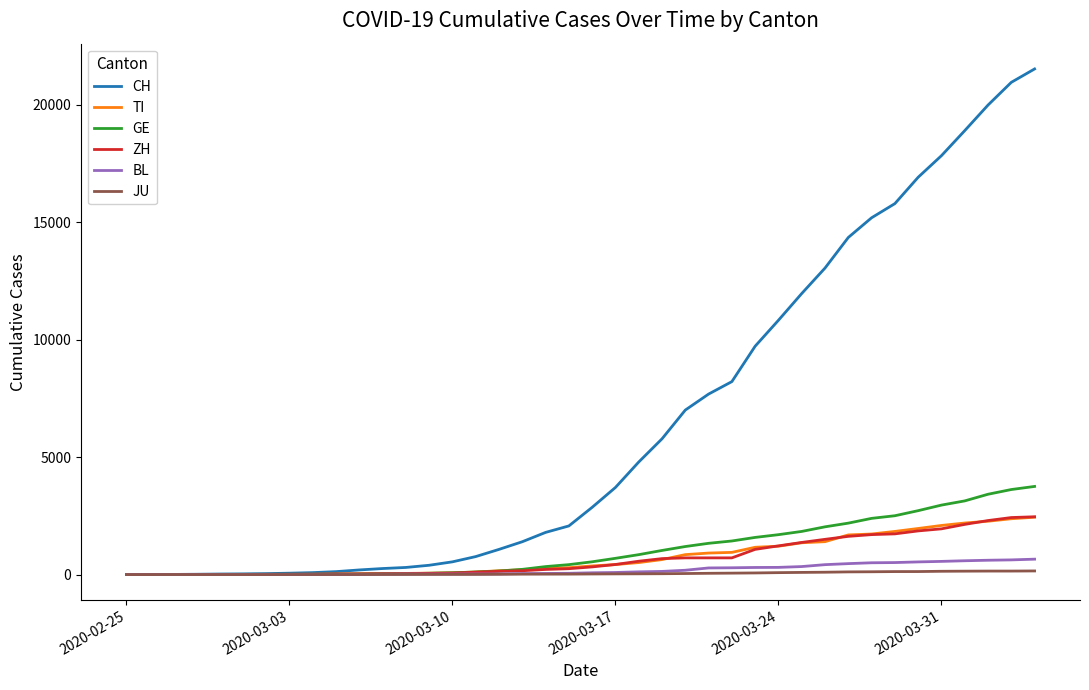

What is the difference between the maximum and second lowest values in the BL series?

656